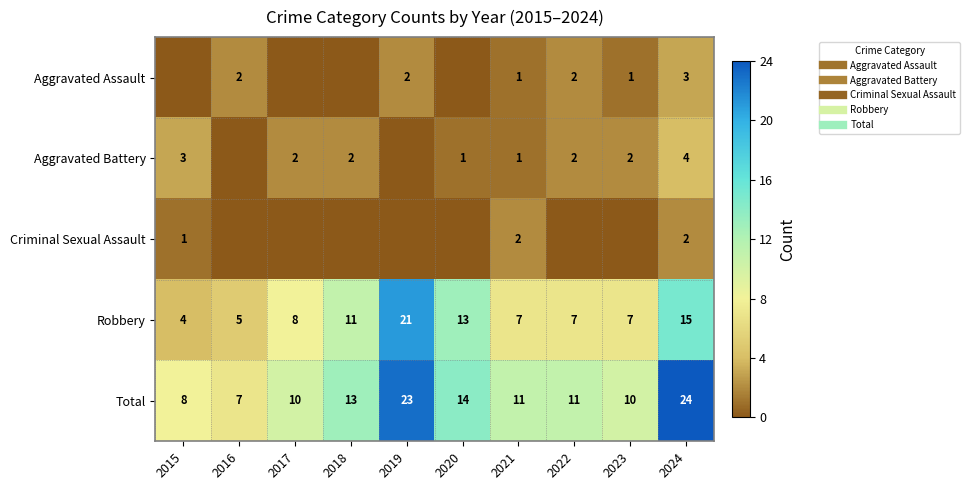

How many data points does each series have?

10